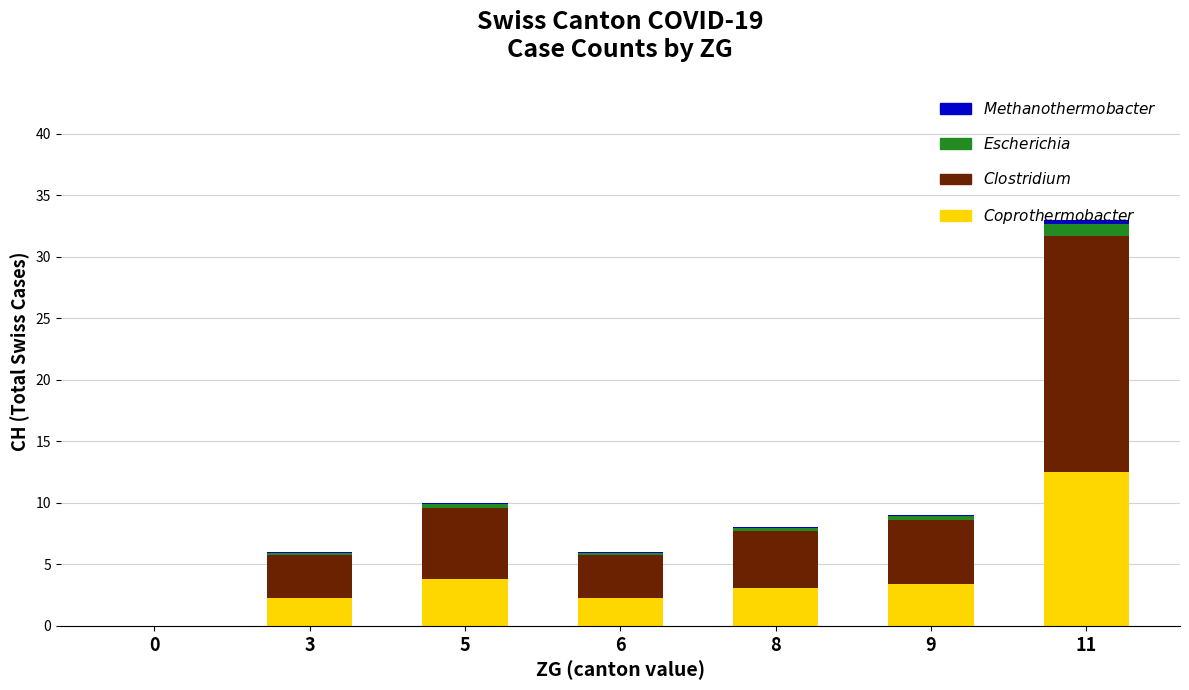

Does the chart contain stacked bars?

Yes